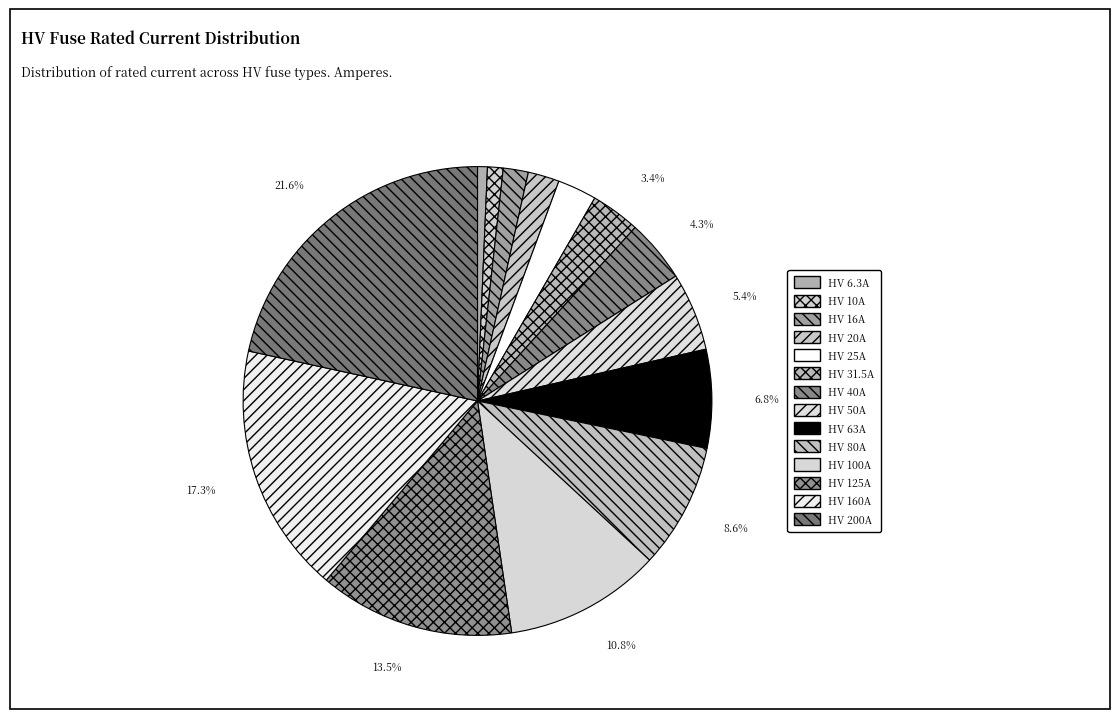

Do HV 40A and HV 160A together represent more than half of the pie?

No